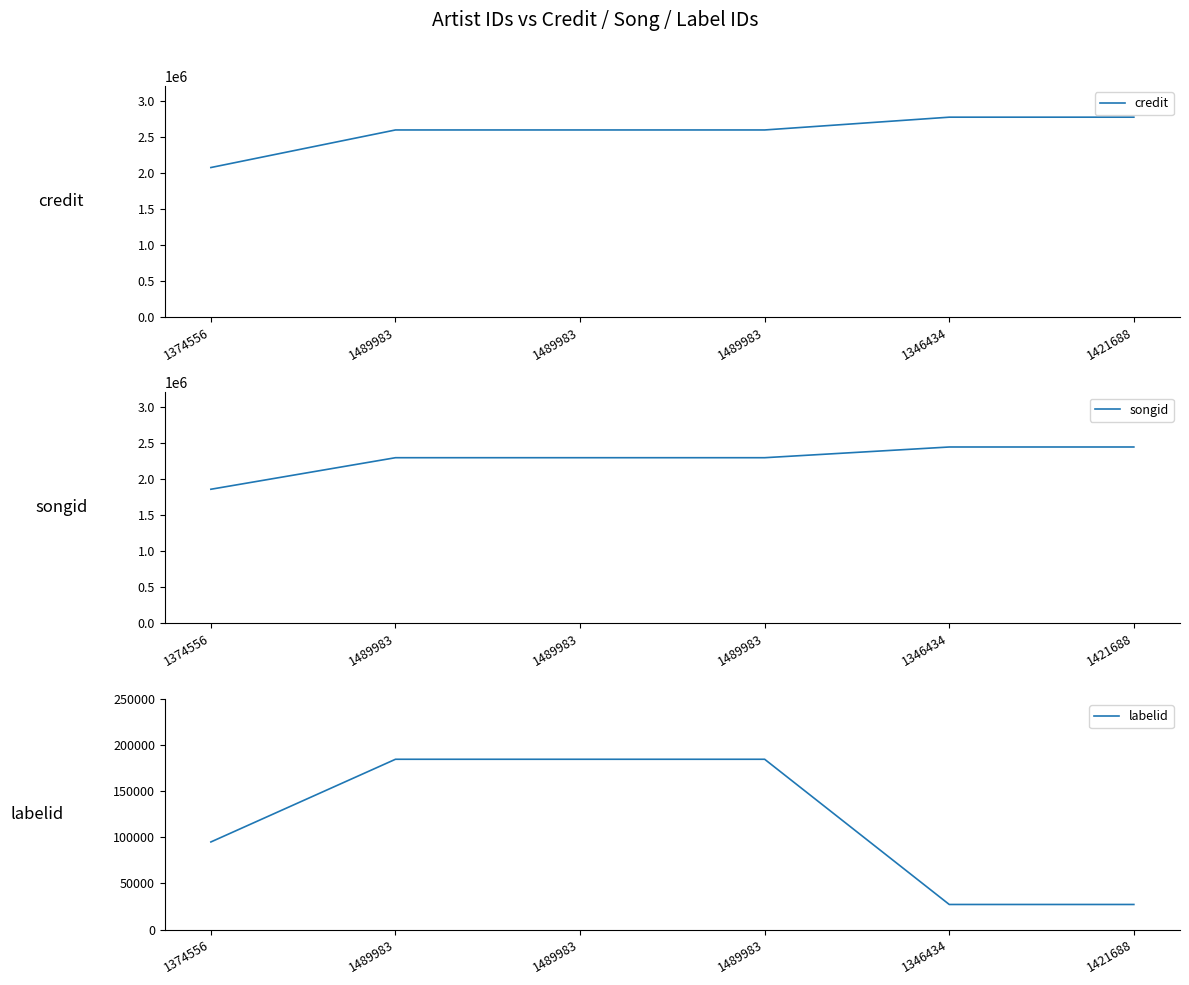

What is the value of the songid point at the 3rd from the left?

2295500